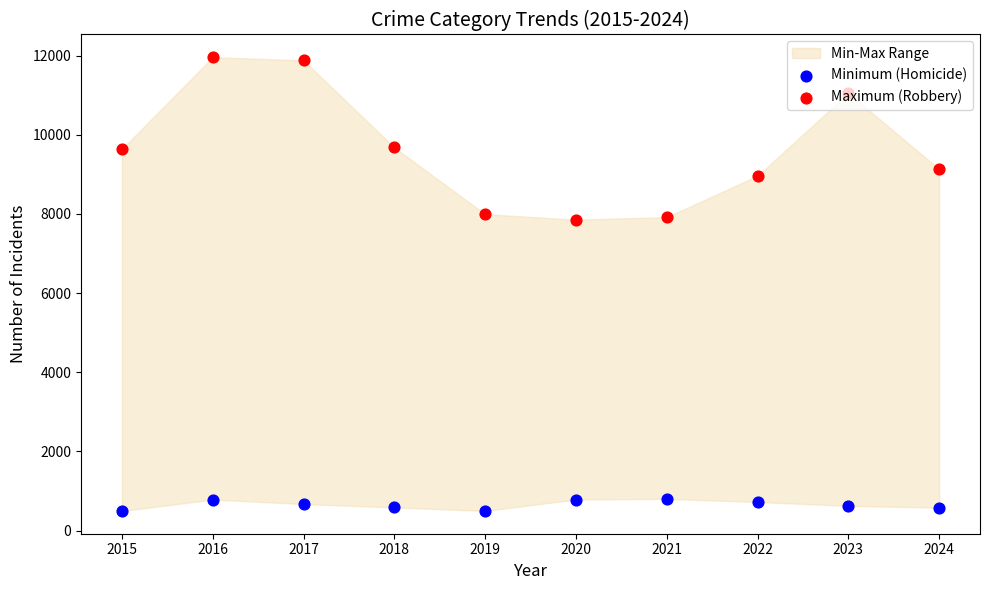

Is the value of Maximum (Robbery) at 2015 greater than the value of Minimum (Homicide) at 2016?

Yes